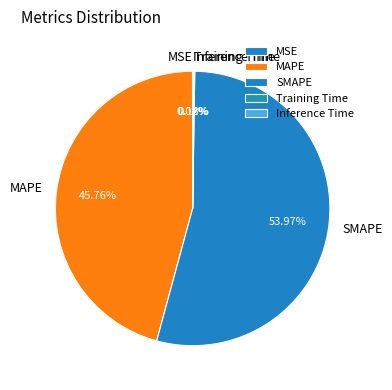

To the nearest percent, what is the average slice percentage?

20%